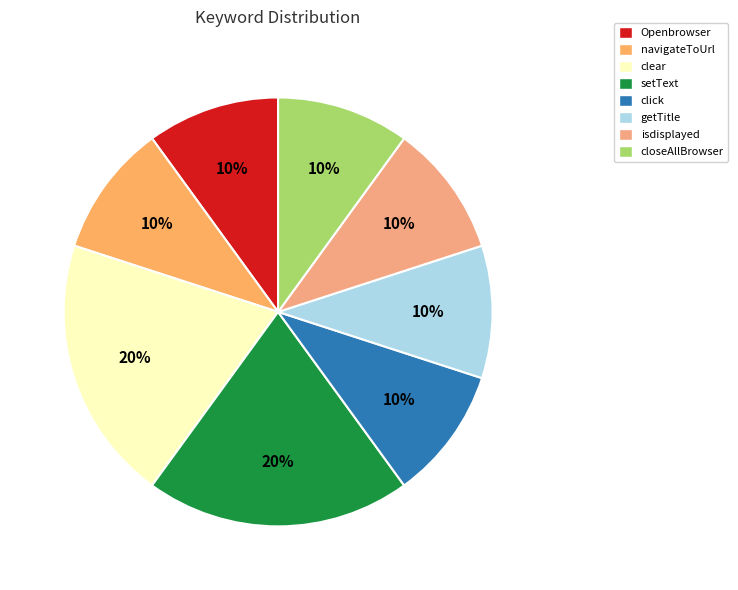

What is the largest slice in the pie chart?

clear